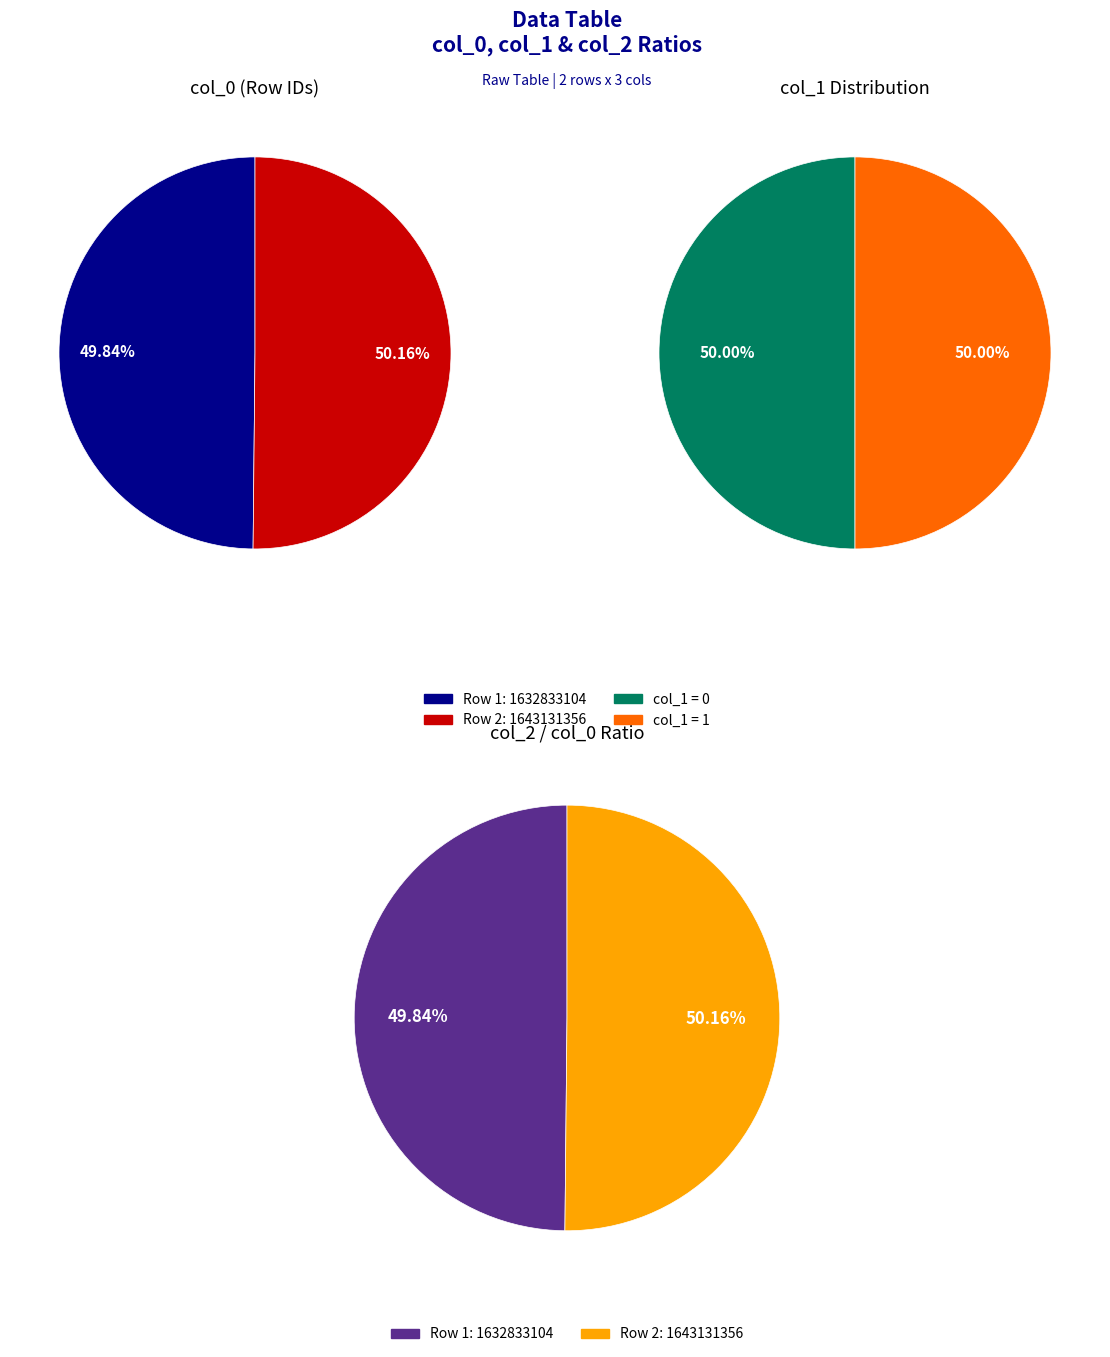

How many slices are in this pie chart?

2